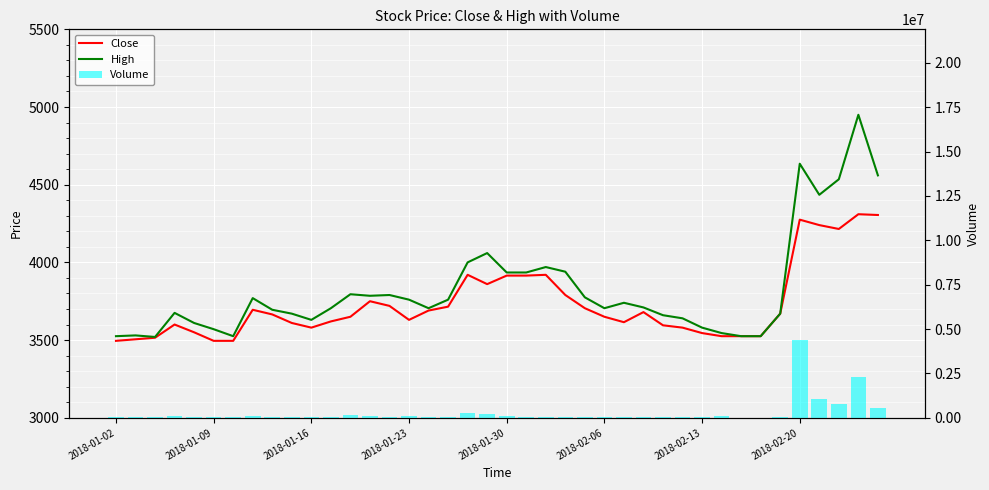

Where does the Volume series first go above 56532?

2018-01-23